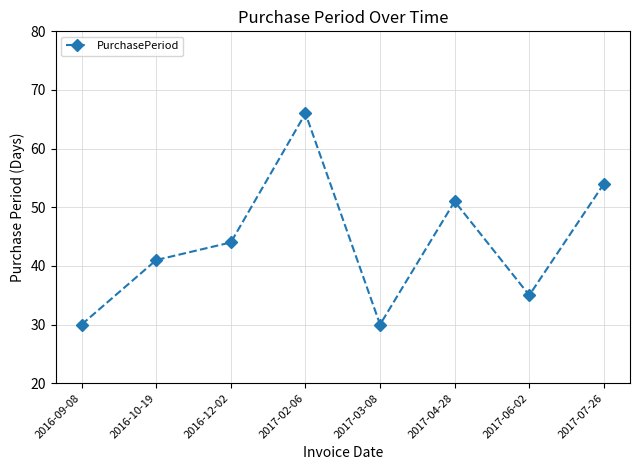

Reading left to right, list all the values displayed in this chart.

2016-09-08=30	2016-10-19=41	2016-12-02=44	2017-02-06=66	2017-03-08=30	2017-04-28=51	2017-06-02=35	2017-07-26=54